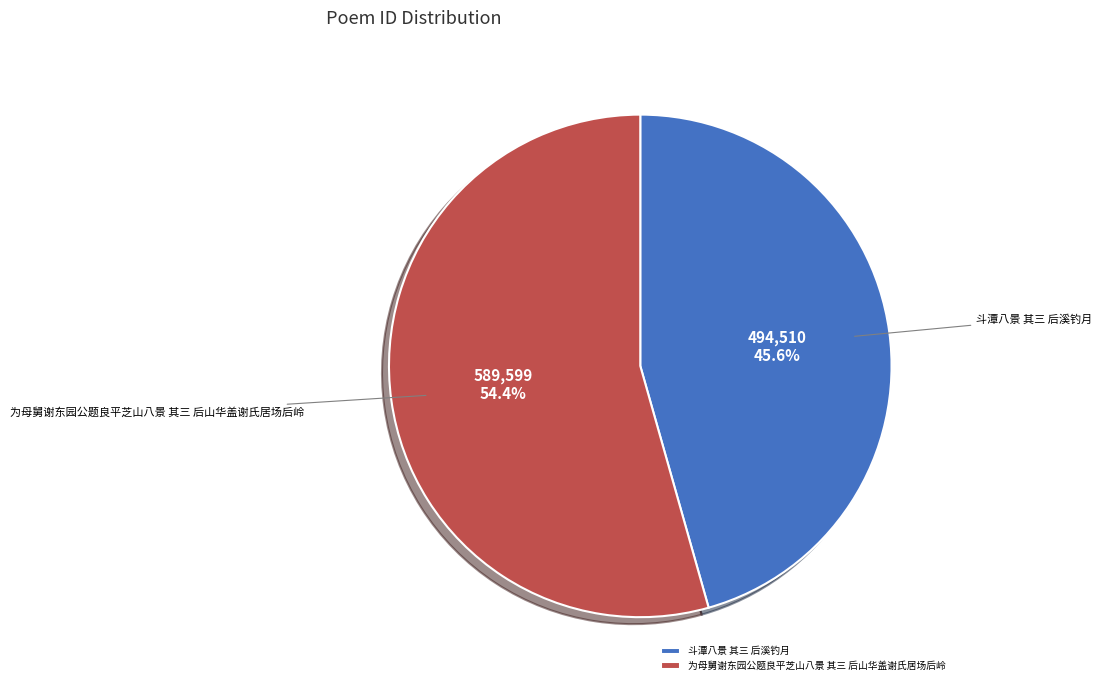

True or false: 斗潭八景 其三 后溪钓月 accounts for 34% of the total.

False